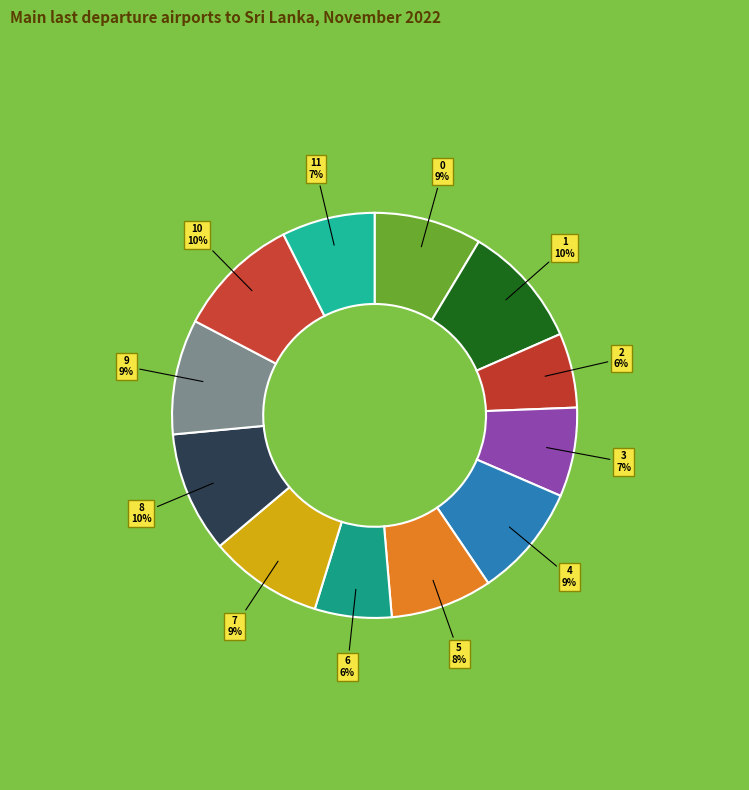

What percentage is the 10 slice, to the nearest percent?

10%